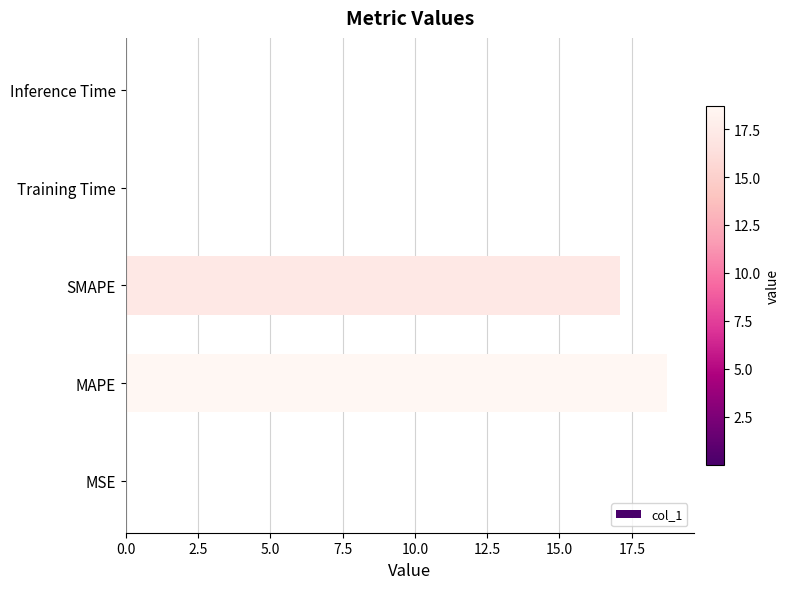

Which has a higher value, MAPE or SMAPE?

MAPE